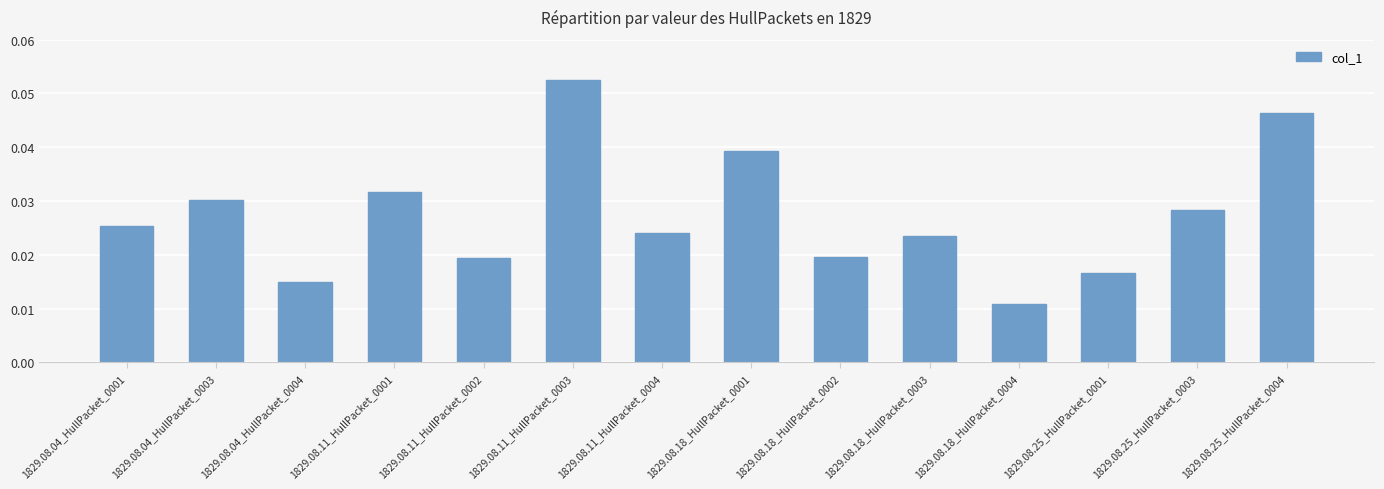

How many values are between 0 and 1?

14